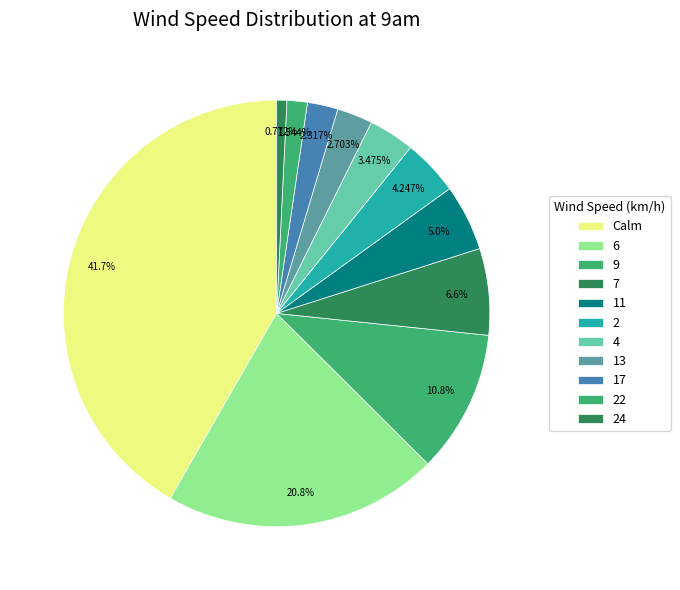

Is it true that Calm is 42% of the pie?

True